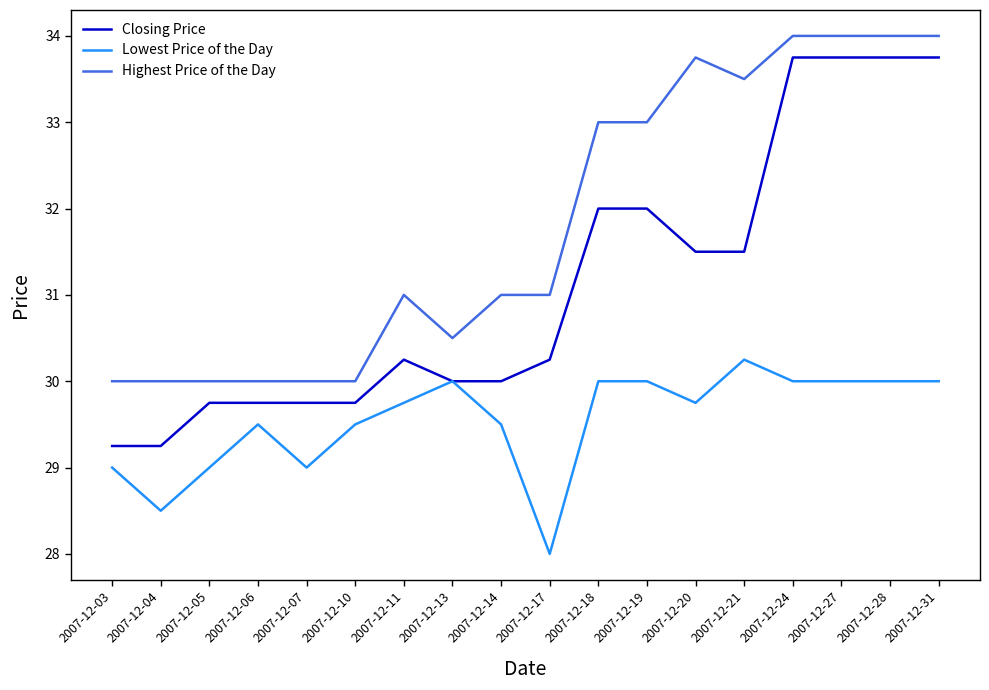

What is the spread (max minus min) of values at 2007-12-14?

1.5